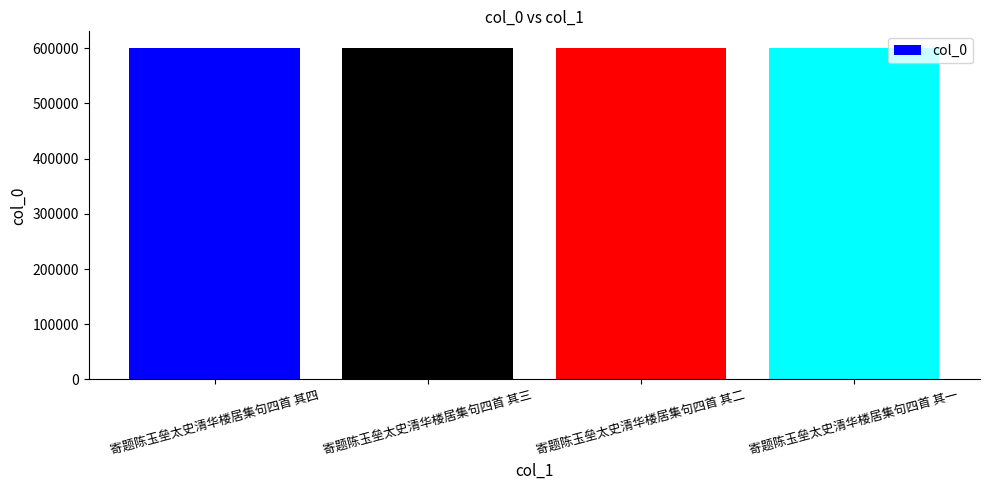

The value at 寄题陈玉垒太史清华楼居集句四首 其四 is 600650. True or false?

True